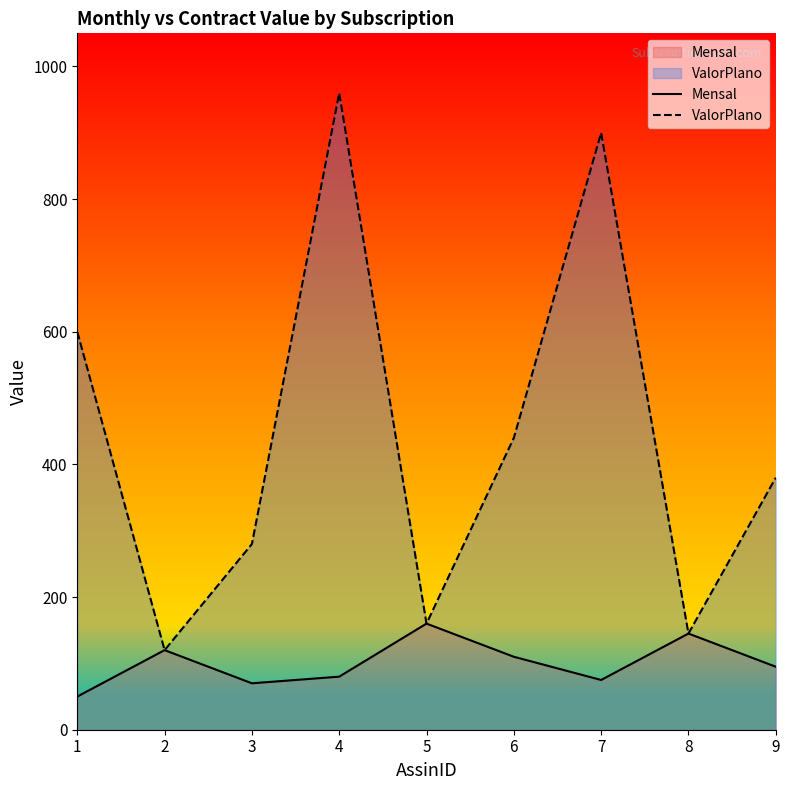

True or false: ValorPlano and Mensal intersect in this chart.

False